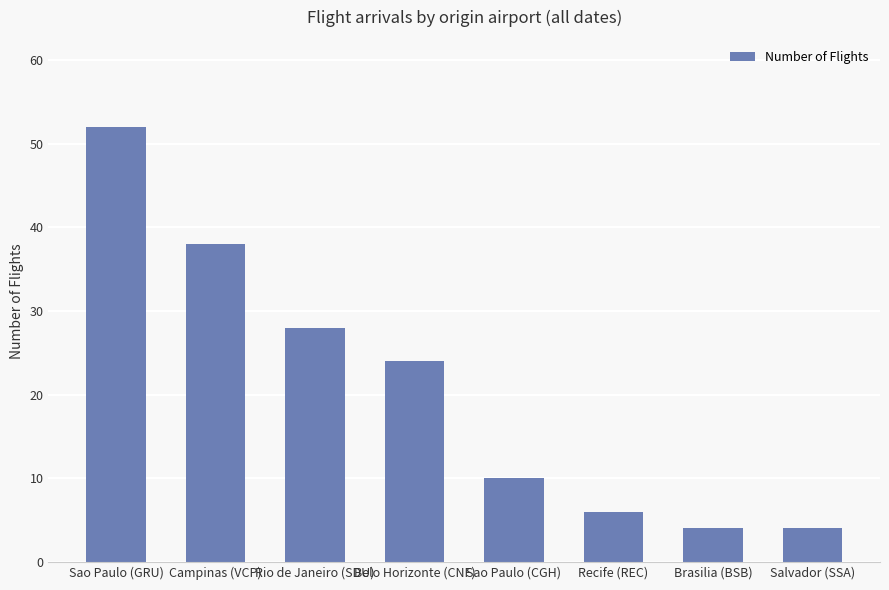

What is the label of the 6th bar from the right?

Rio de Janeiro (SDU)